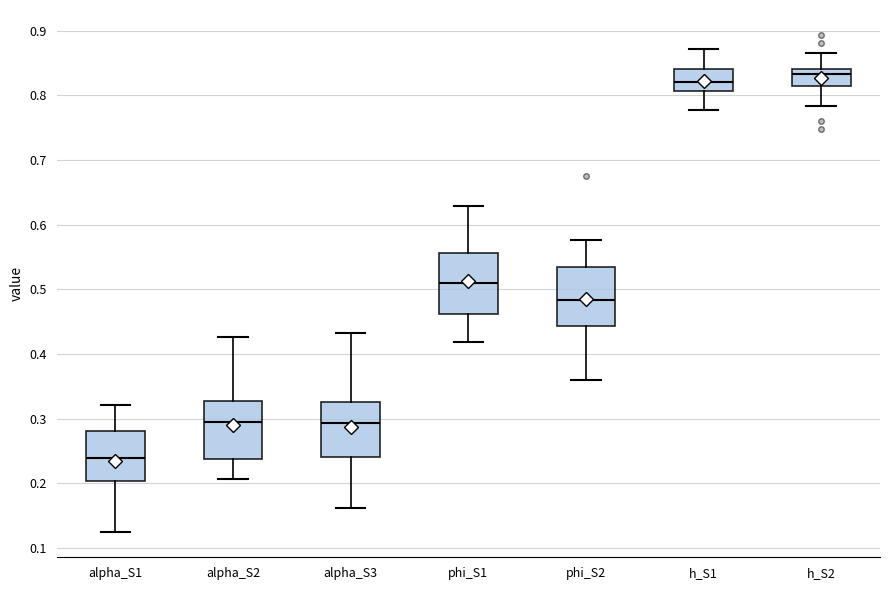

Reading left to right, transcribe this box plot: for each box, give where its median line is, the range the box spans, and where its two whiskers end, as read against the y-axis. The values are not printed on the chart, so give them approximately, as read against the axis.

alpha_S1: median 0.24, box 0.20 to 0.28, whiskers 0.12 to 0.32
alpha_S2: median 0.29, box 0.24 to 0.33, whiskers 0.21 to 0.43
alpha_S3: median 0.29, box 0.24 to 0.33, whiskers 0.16 to 0.43
phi_S1: median 0.51, box 0.46 to 0.56, whiskers 0.42 to 0.63
phi_S2: median 0.48, box 0.44 to 0.54, whiskers 0.36 to 0.58
h_S1: median 0.82, box 0.81 to 0.84, whiskers 0.78 to 0.87
h_S2: median 0.83, box 0.81 to 0.84, whiskers 0.78 to 0.86